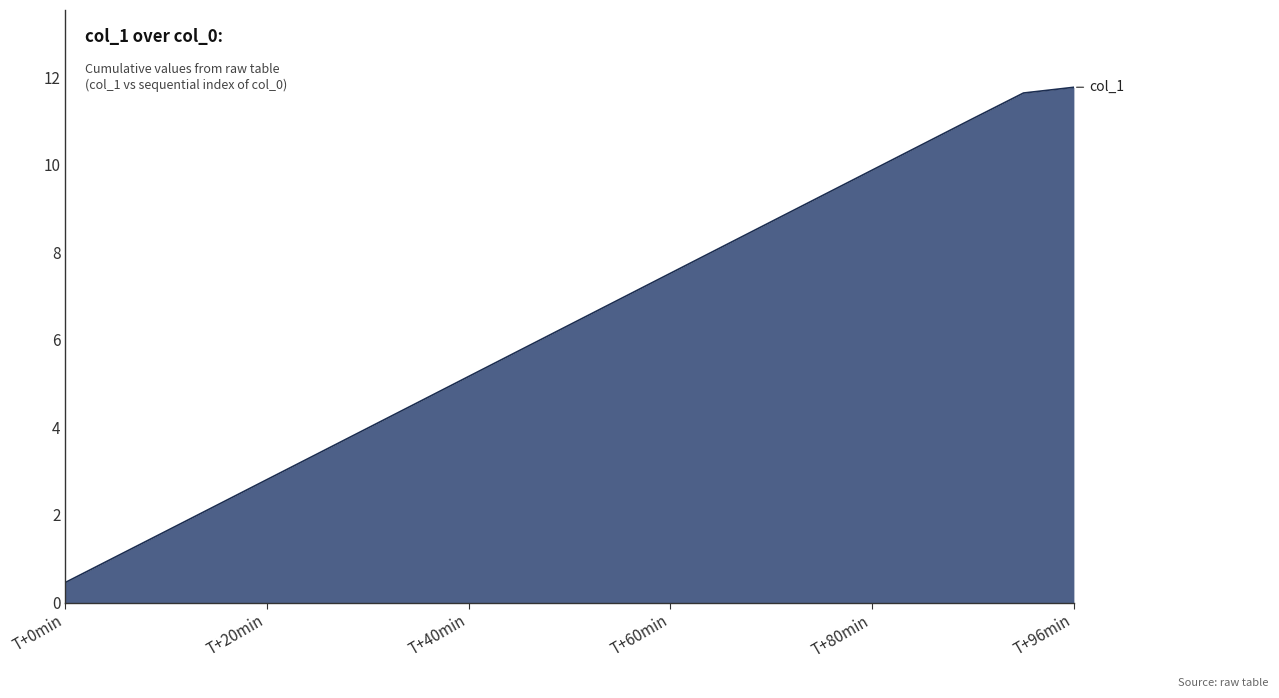

What is the minimum value shown in the chart?

0.5